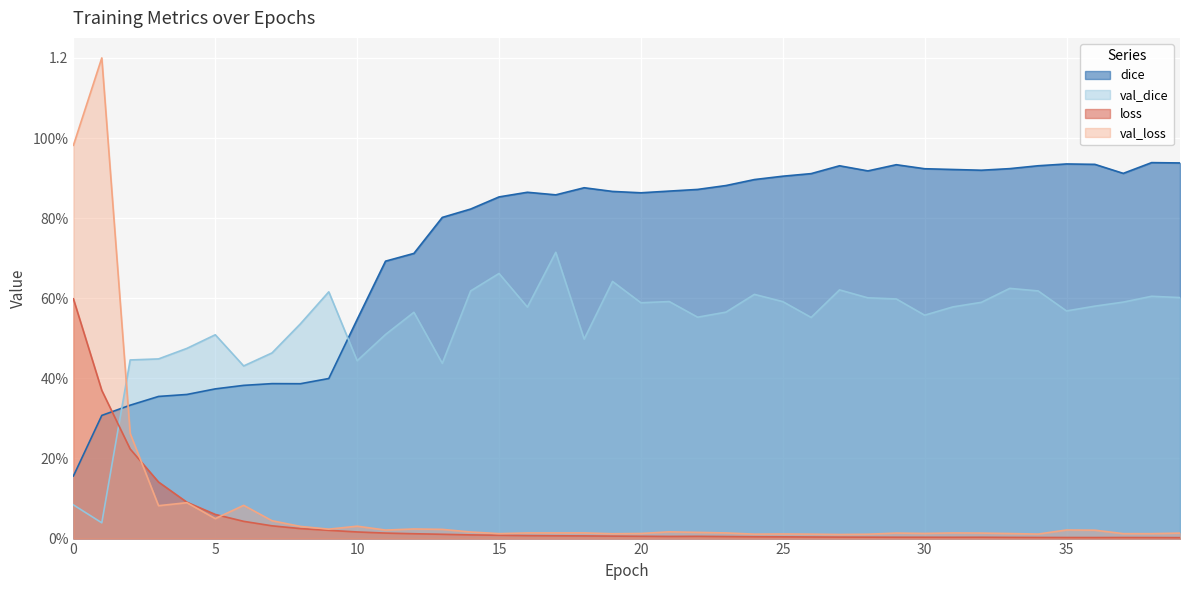

What is the difference between the maximum and minimum values in the val_dice series?

0.7